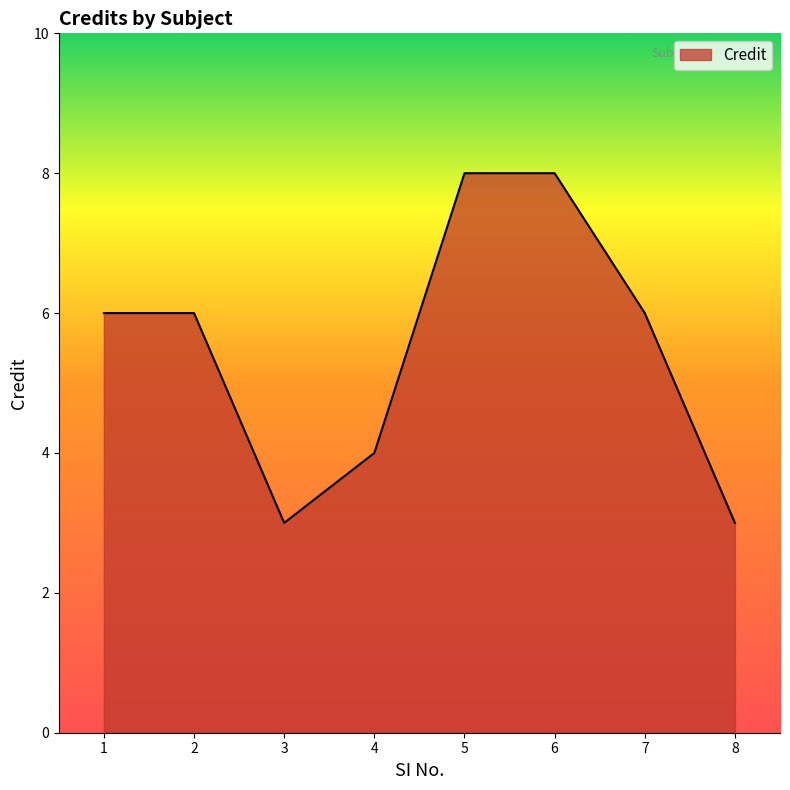

Reading left to right, transcribe all the data shown in this chart.

6	6	3	4	8	8	6	3